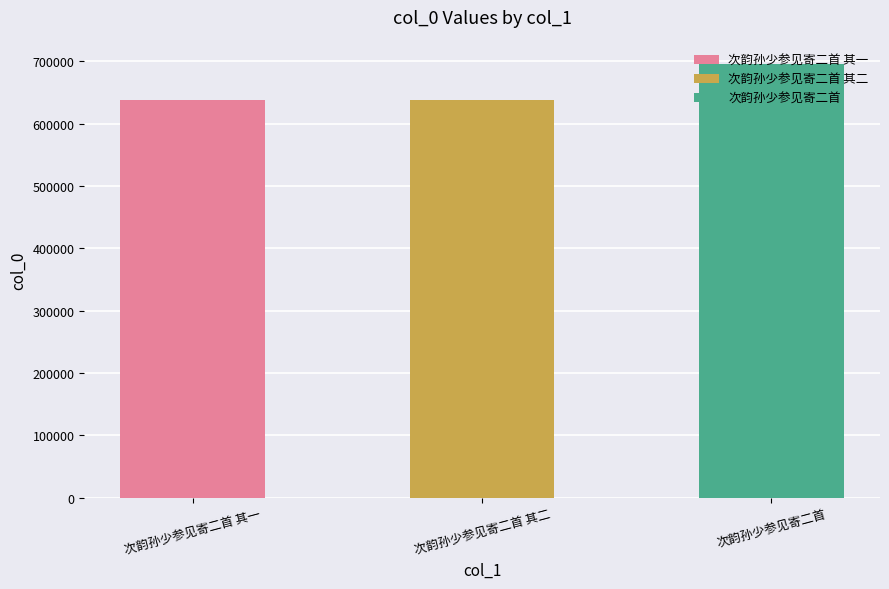

List the labels in order of value, largest first.

次韵孙少参见寄二首, 次韵孙少参见寄二首 其二, 次韵孙少参见寄二首 其一